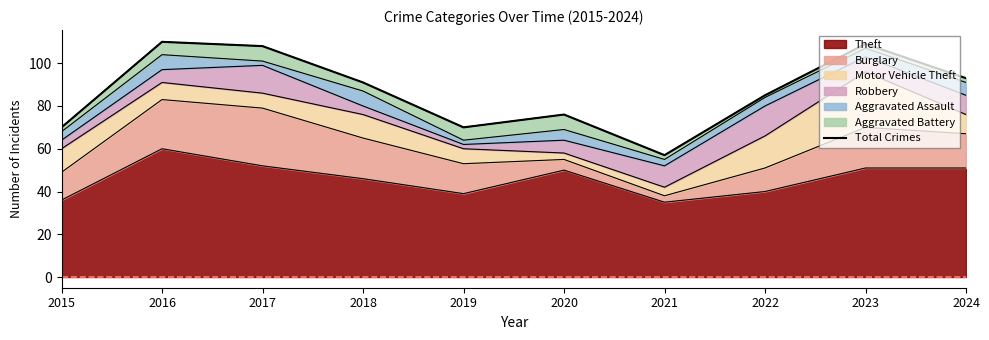

True or false: the data shows 109 at 2023.

True